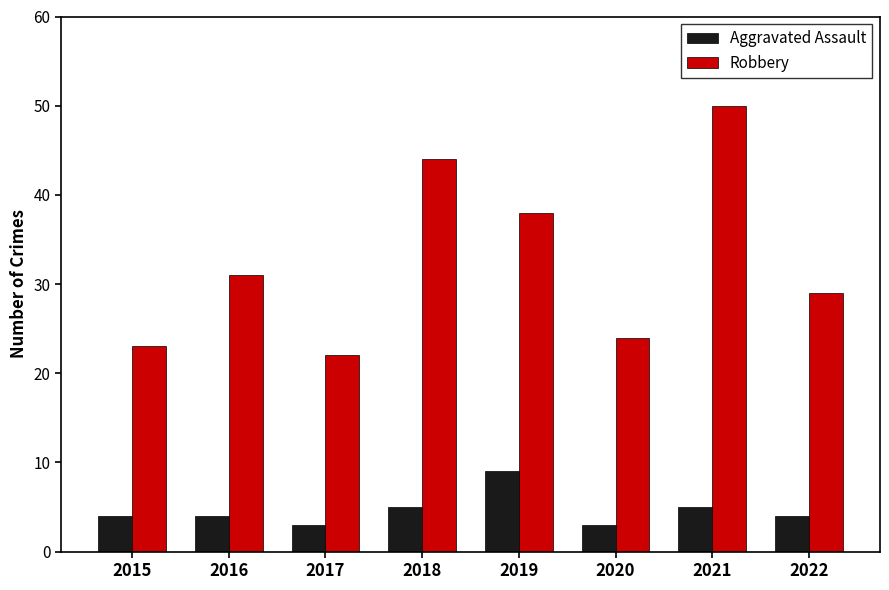

How many bars are there in total?

16